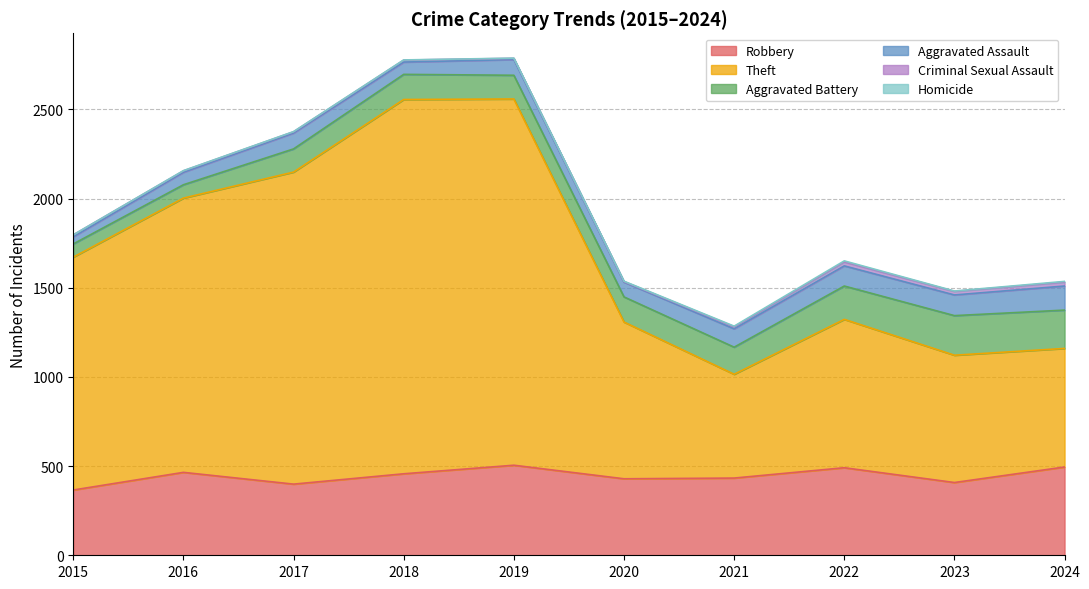

The Robbery series shows 366 at 2015. True or false?

True